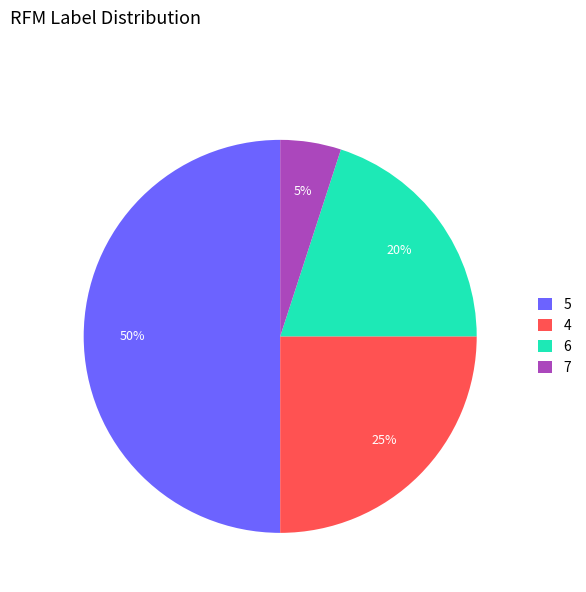

Does 4 represent more than half of the total?

No